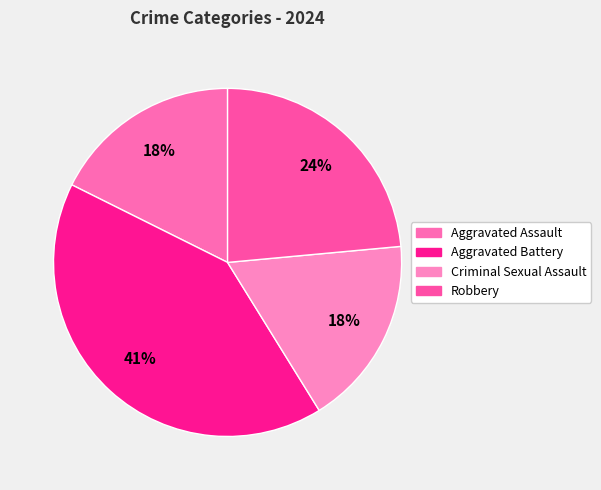

Is Aggravated Assault the majority of the pie?

No